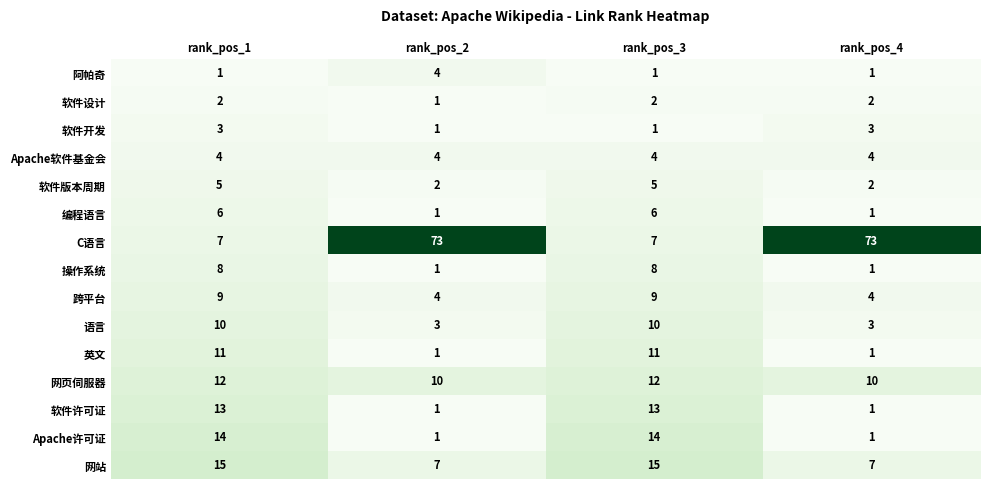

What is the difference between the 软件许可证 values at rank_pos_1 and rank_pos_2?

12